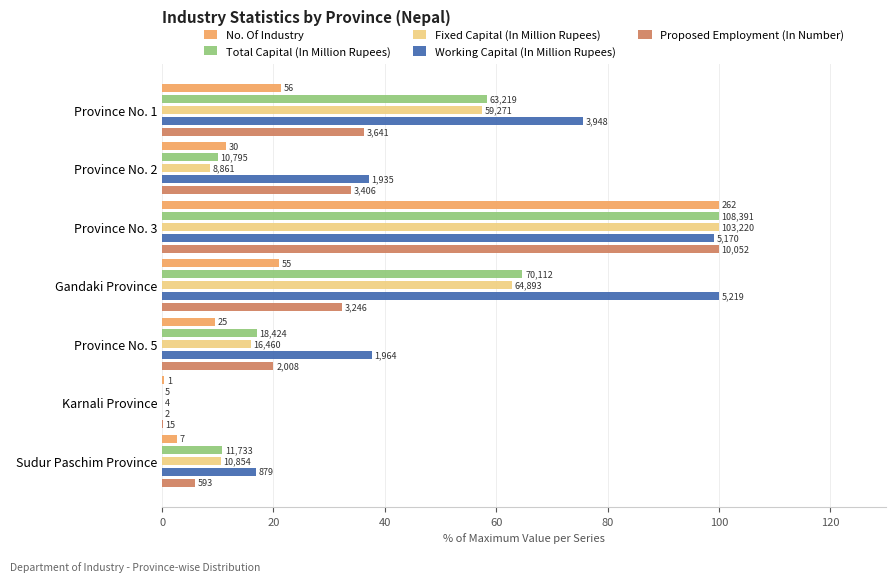

What is the average value of the Working Capital (In Million Rupees) series?

52.3